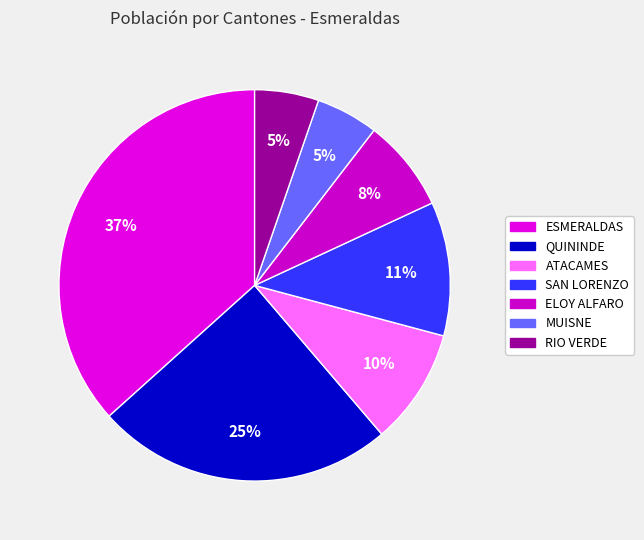

Which category has the biggest portion of the pie?

ESMERALDAS